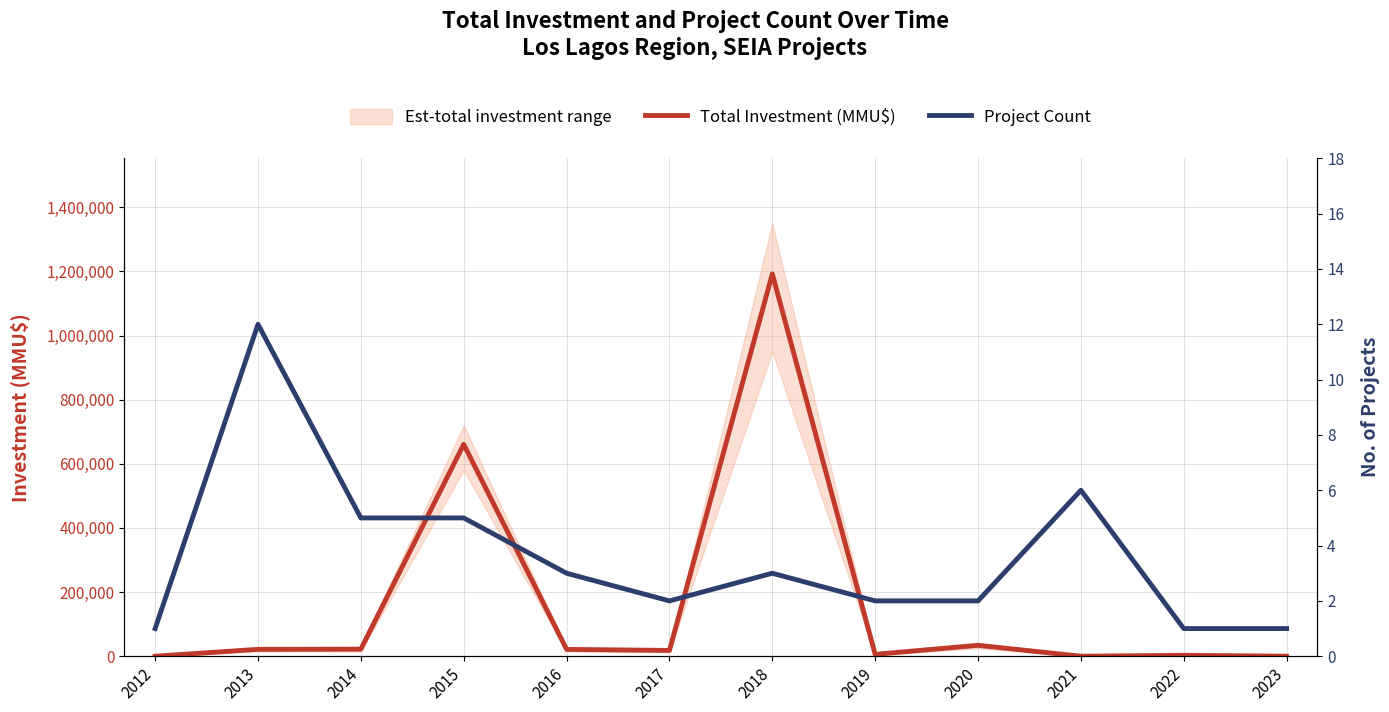

Reading right to left, extract all data points from this chart.

Total Investment (MMU$): 2023=100	2022=2800	2021=0	2020=34000	2019=5800	2018=1192070	2017=18000	2016=21300	2015=660648	2014=21950	2013=21447	2012=2
Project Count: 2023=1	2022=1	2021=6	2020=2	2019=2	2018=3	2017=2	2016=3	2015=5	2014=5	2013=12	2012=1